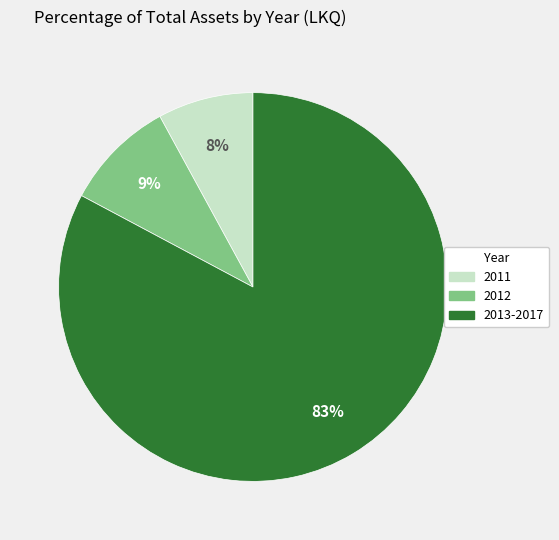

To the nearest percent, what percentage of the pie is 2012?

9%